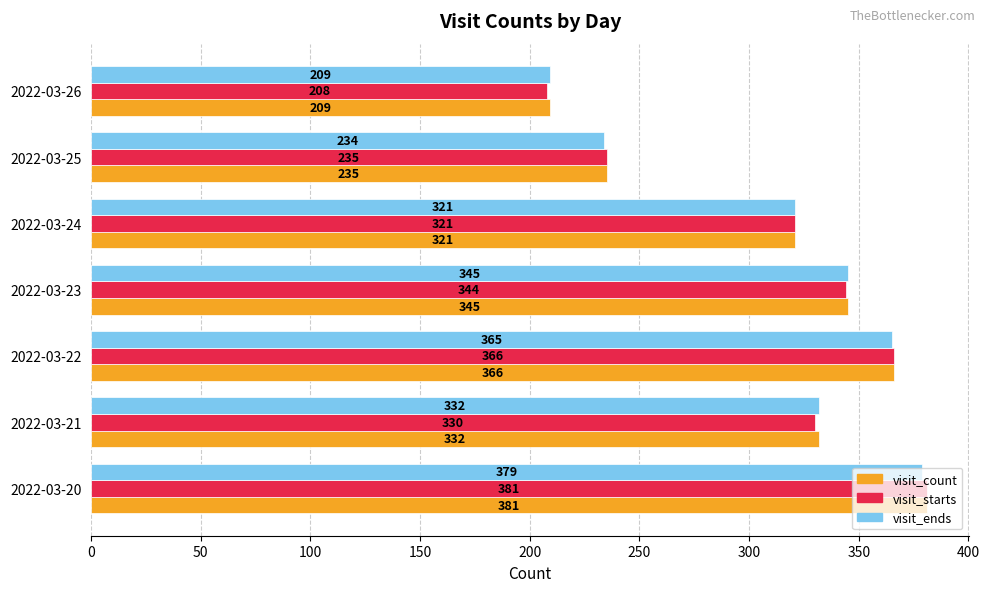

What is the difference between the maximum and minimum values in the visit_starts series?

173